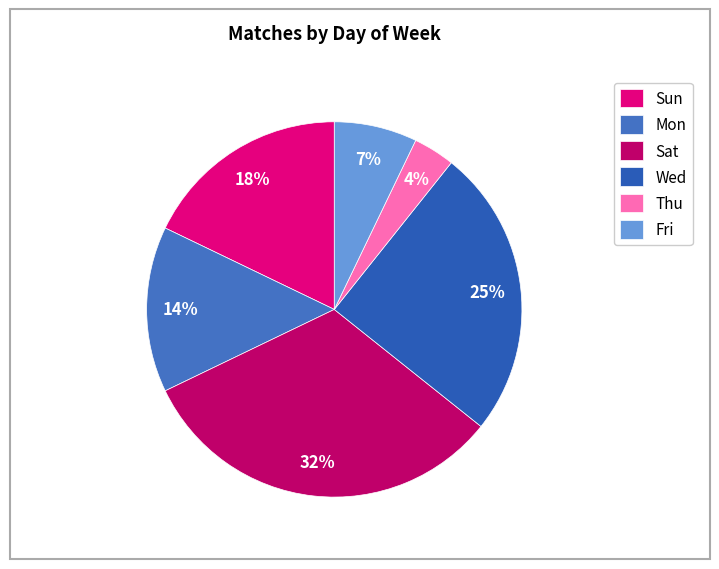

What is the smallest slice in the pie chart?

Thu